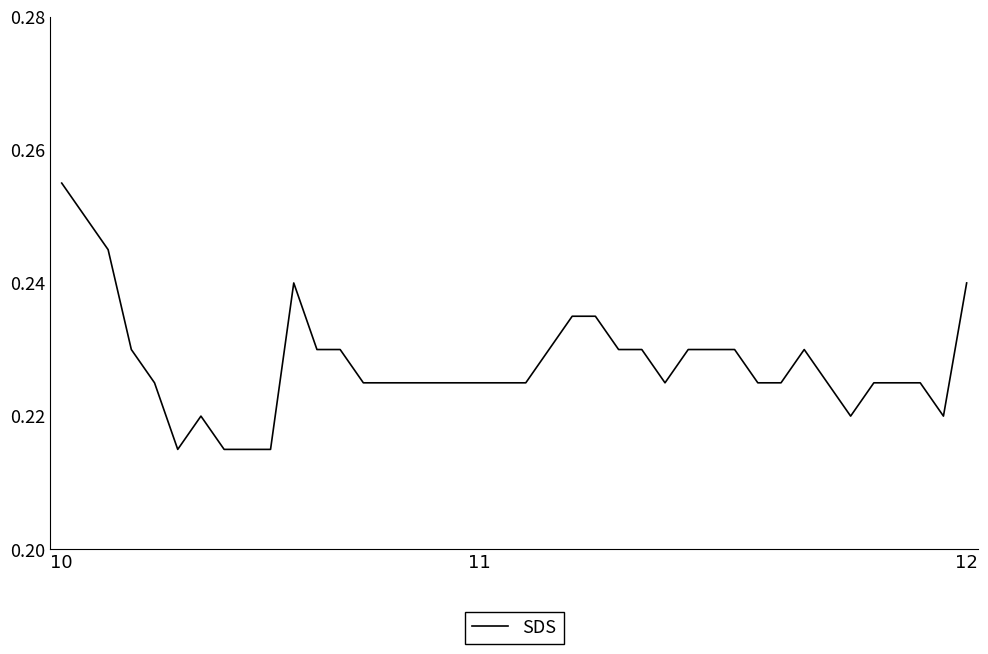

Is this an area chart (filled region under the line)?

No